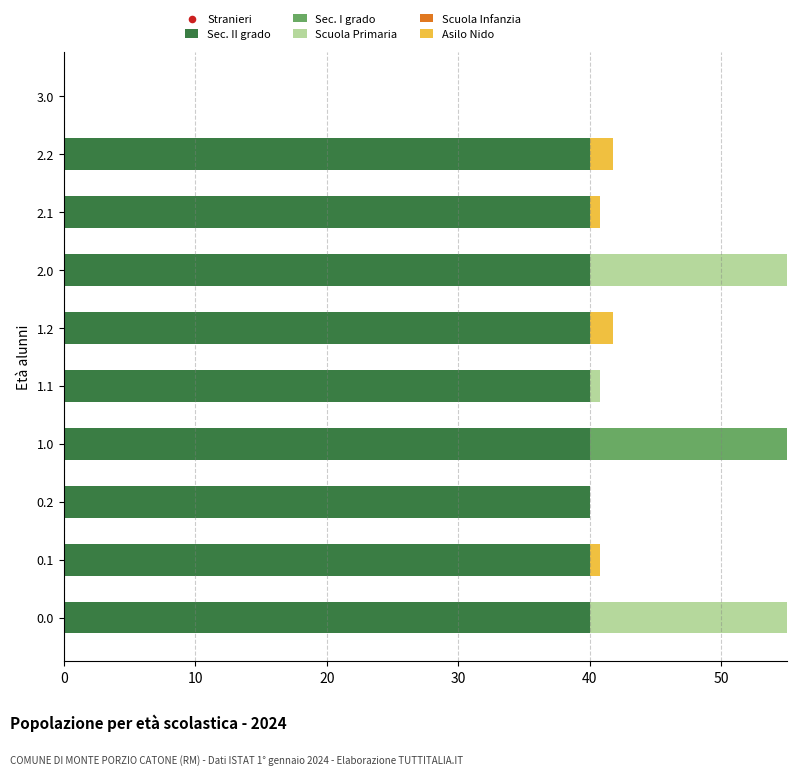

Which series contains the lowest Y value?

Sec. II grado